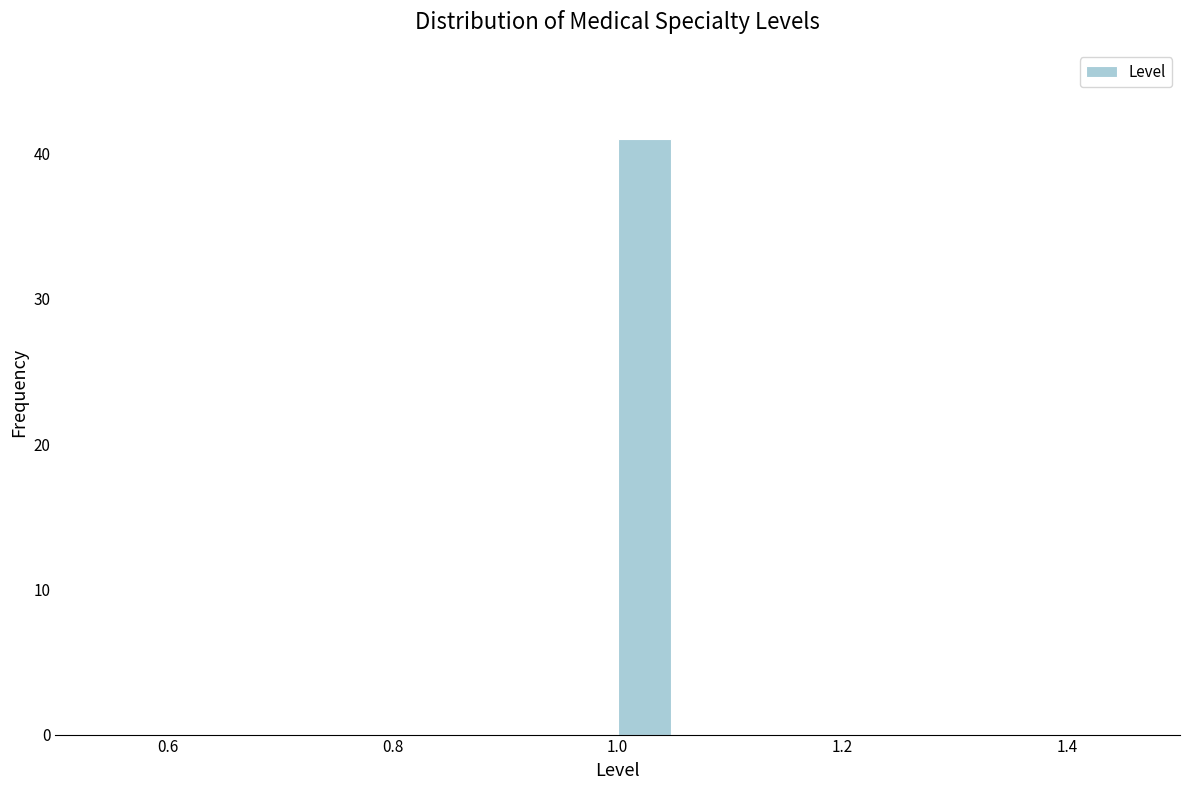

Read against the x-axis, roughly where is the centre of the tallest bar?

1.02